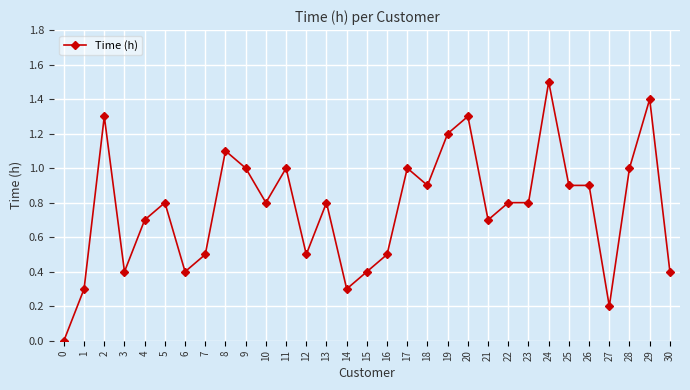

What is the maximum value shown in the chart?

1.5